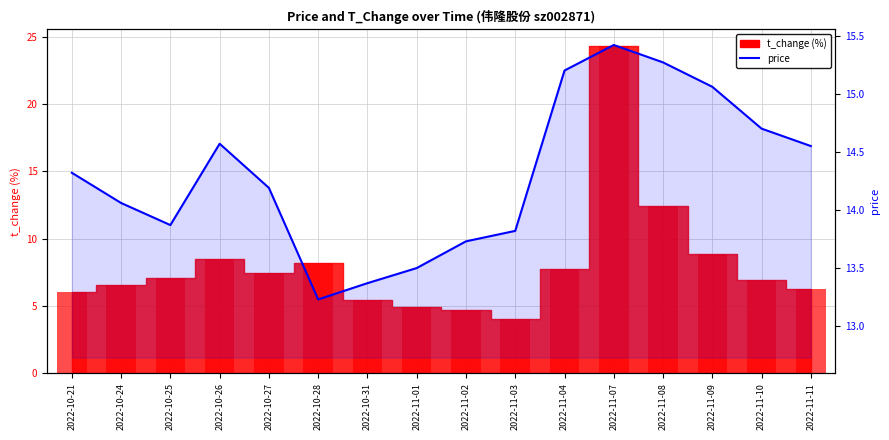

Read the value at 2022-11-10.

14.7